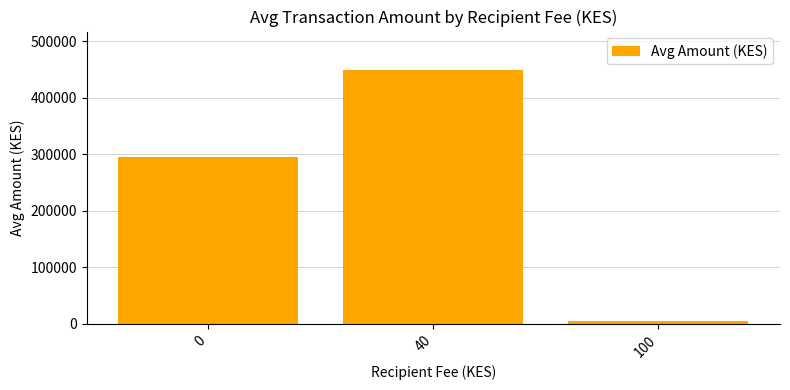

What is the approximate value at 100?

4386.0